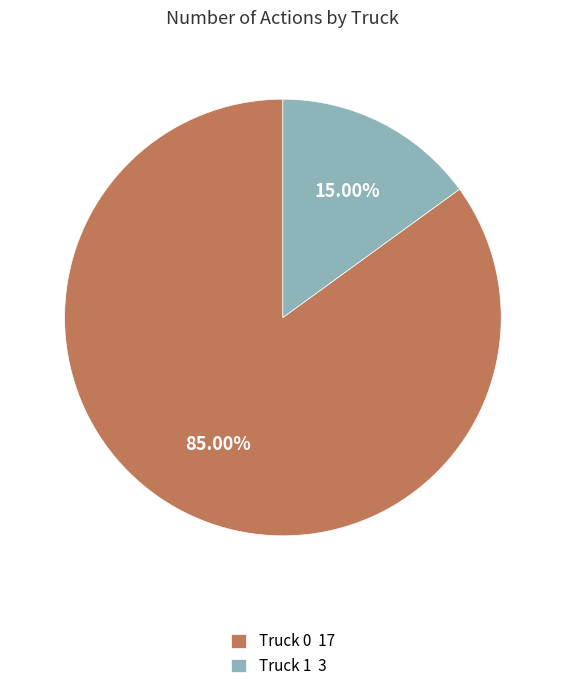

Rank the categories by value from highest to lowest.

Truck 0, Truck 1